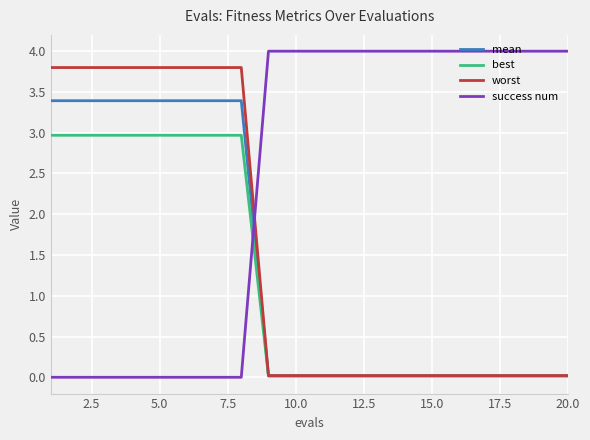

What is the highest value of the best series?

3.0